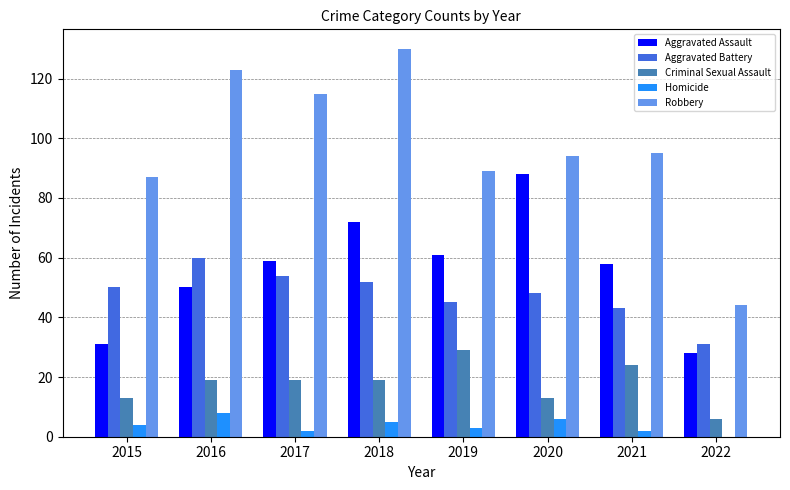

Which series changed the most between 2015 and 2019?

Aggravated Assault